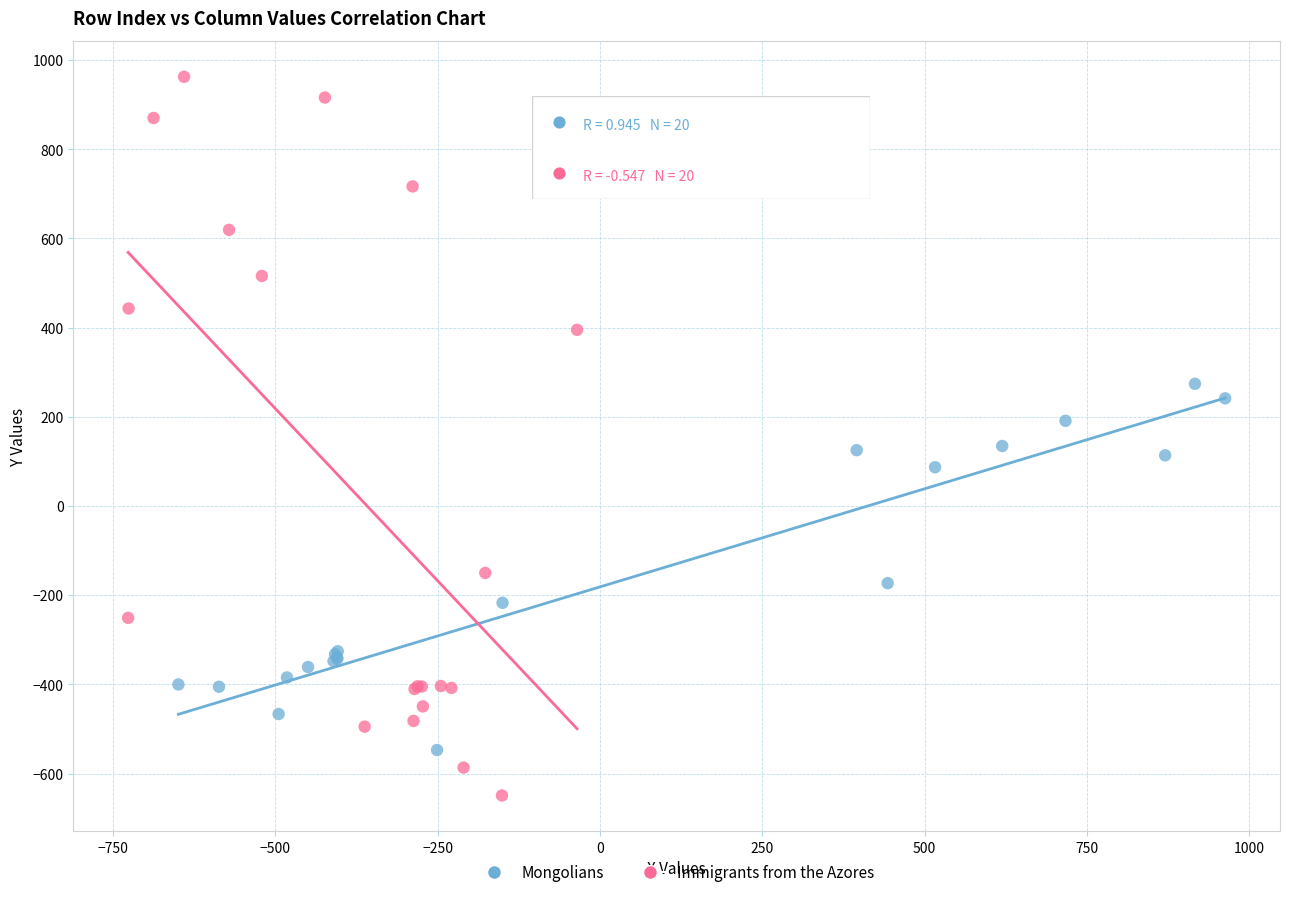

Which series has the largest Y range (max minus min)?

Immigrants from the Azores